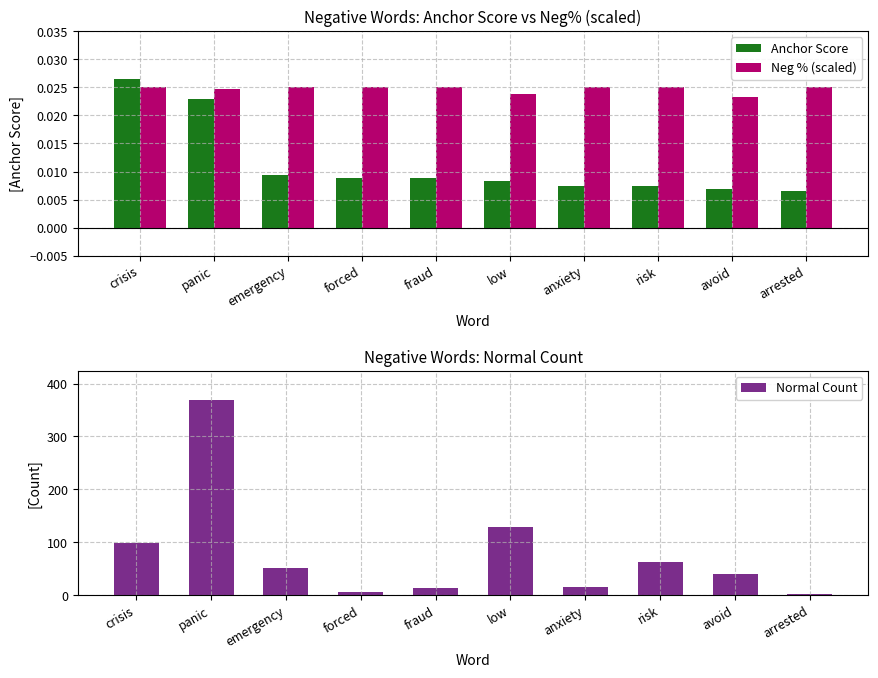

What is the label of the 10th bar from the left?

arrested